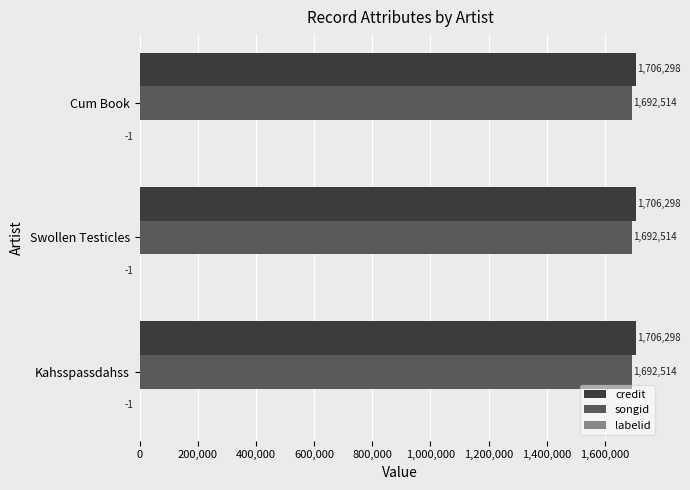

What is the maximum value for songid?

1692514